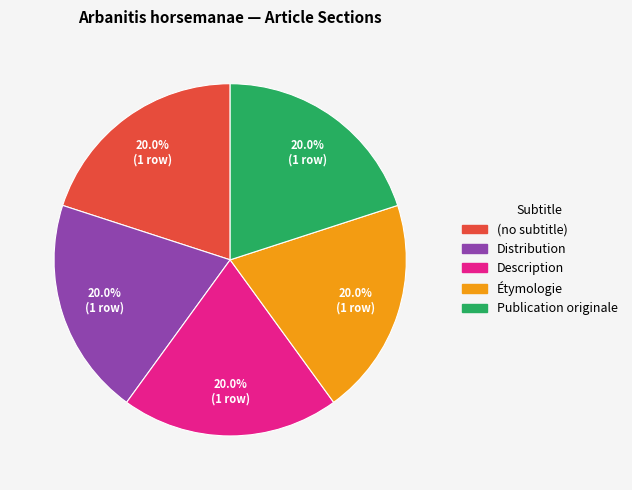

To the nearest percent, what is the average slice percentage?

20%